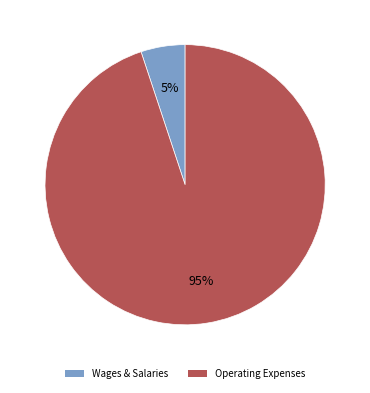

How many slices are in this pie chart?

2